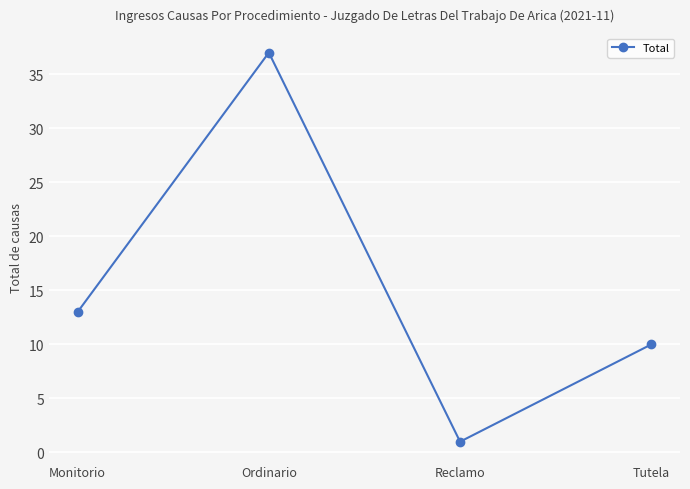

Which category has the highest value across all series?

Ordinario